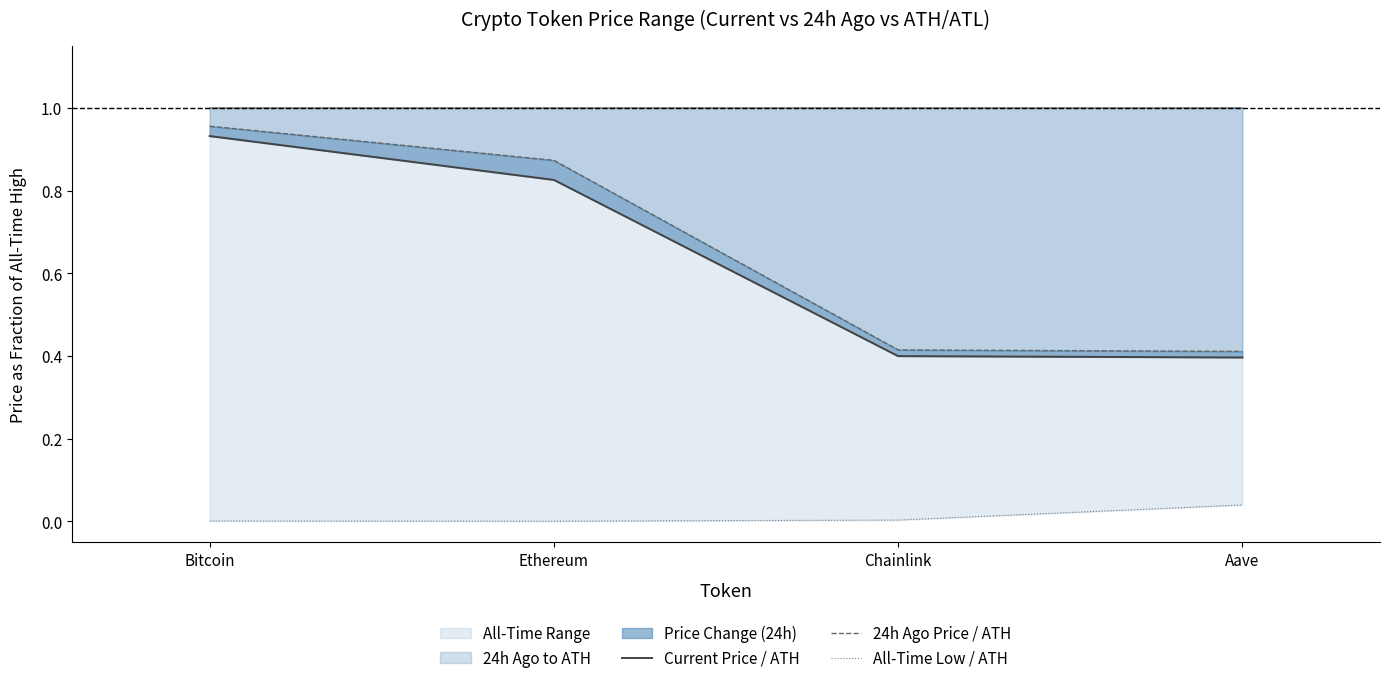

True or false: Current Price / ATH and All-Time Low / ATH cross at least once.

False